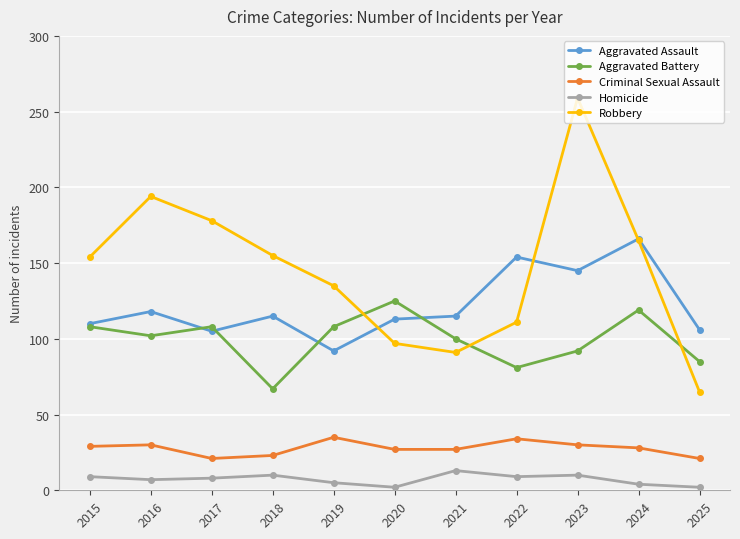

Rank the series by their maximum value, from highest to lowest.

Robbery, Aggravated Assault, Aggravated Battery, Criminal Sexual Assault, Homicide